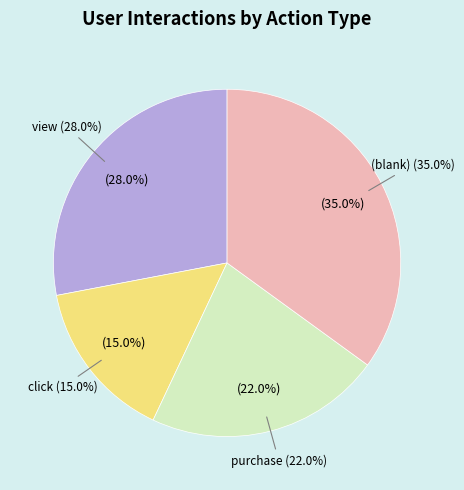

To the nearest percent, what portion does view represent?

28%